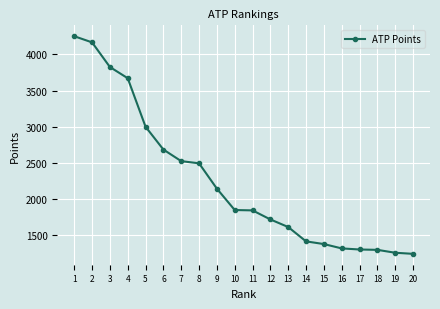

Where is the data nearest to the value 2747?

6